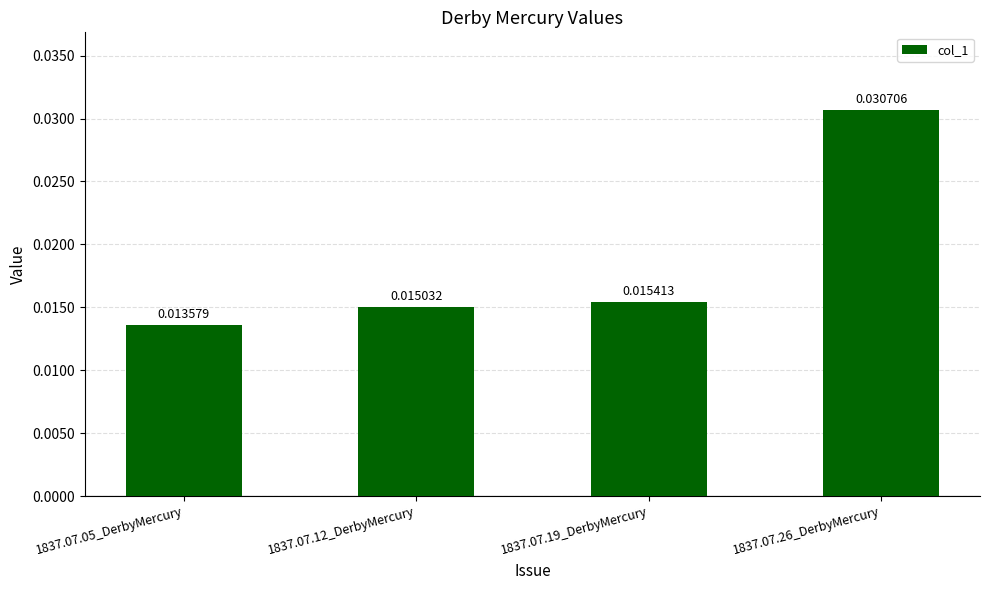

Between 1837.07.05_DerbyMercury and 1837.07.19_DerbyMercury, which is larger?

1837.07.19_DerbyMercury